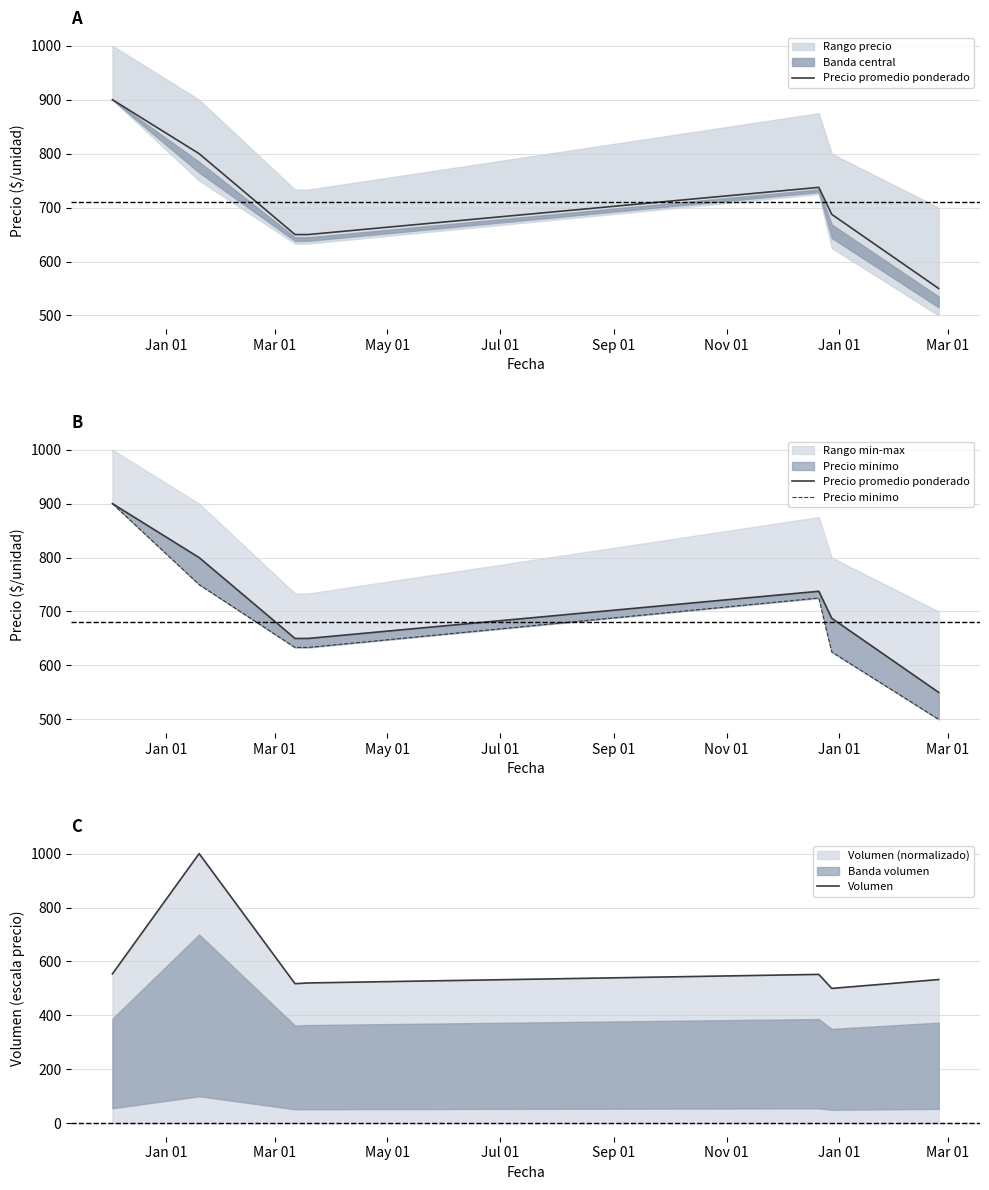

What is the highest value of the Volumen series?

1000.0